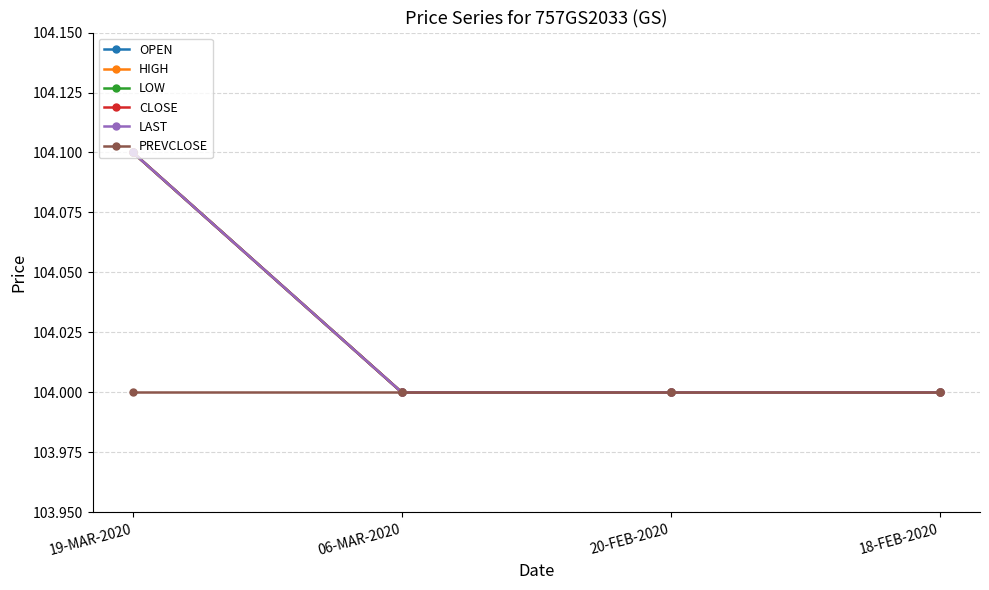

Which series has the largest range (max minus min)?

OPEN